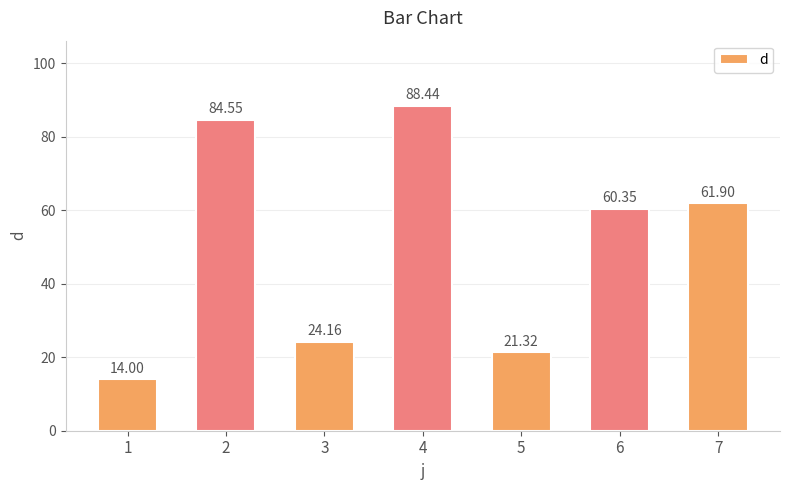

What is the smallest value displayed?

14.0